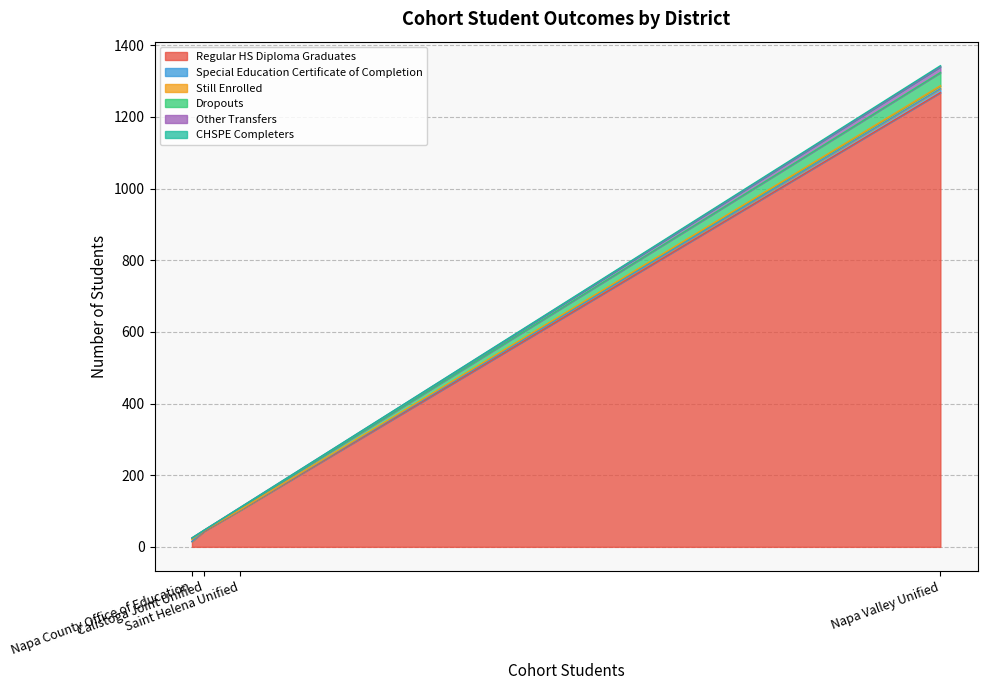

What is the minimum value for Dropouts?

1